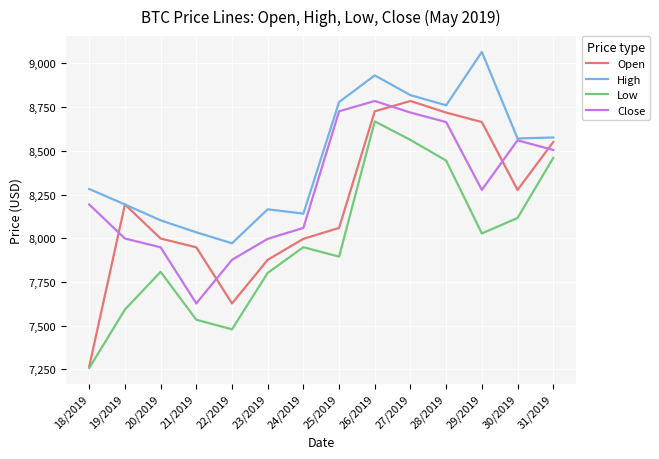

Count the number of categories in the chart.

14